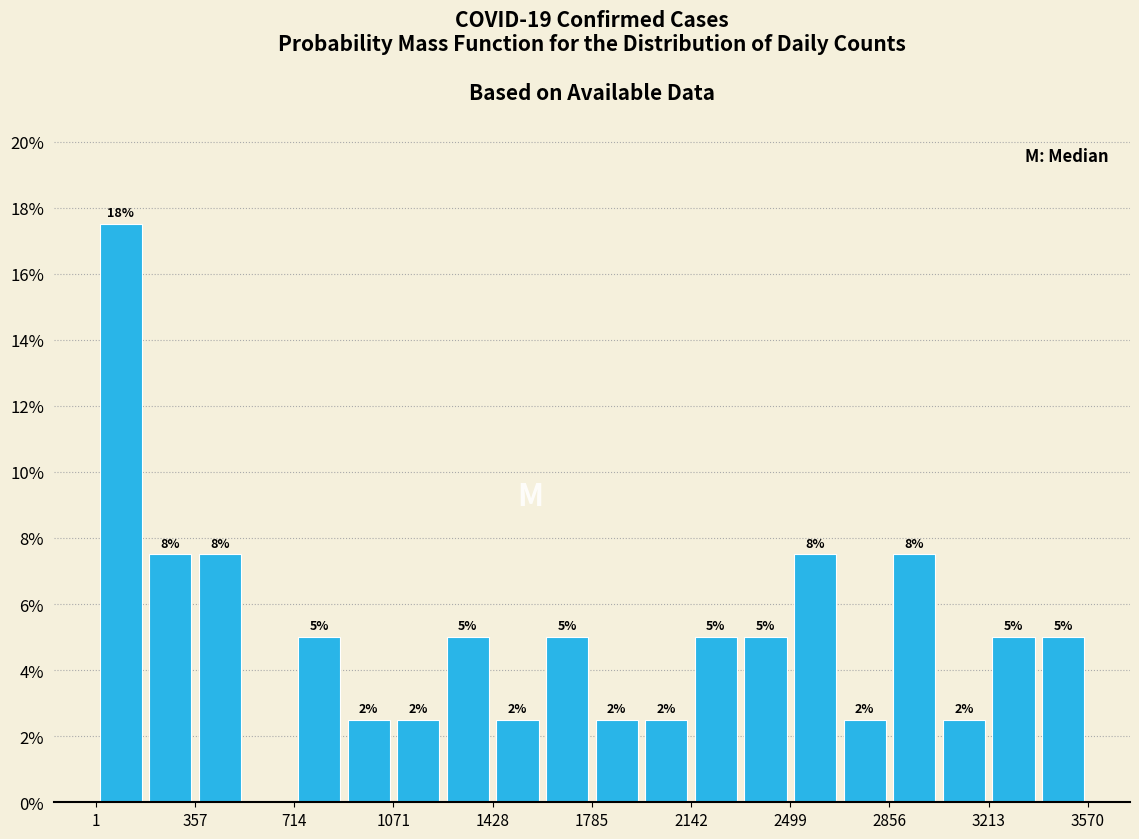

Read against the x-axis, roughly where is the centre of the tallest bar?

100